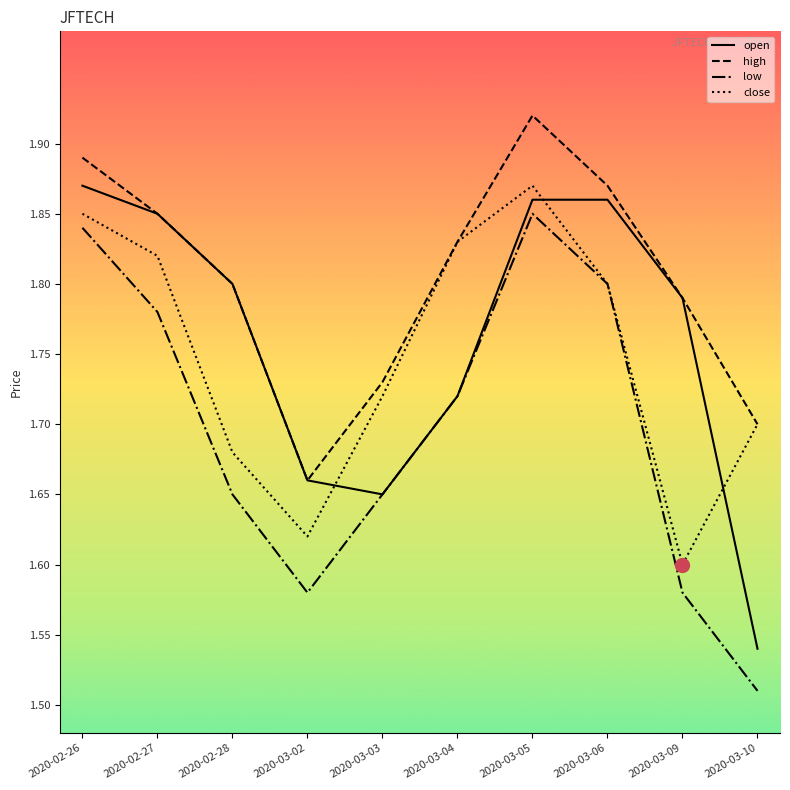

The value of close at 2020-03-06 is 2.6. True or false?

False